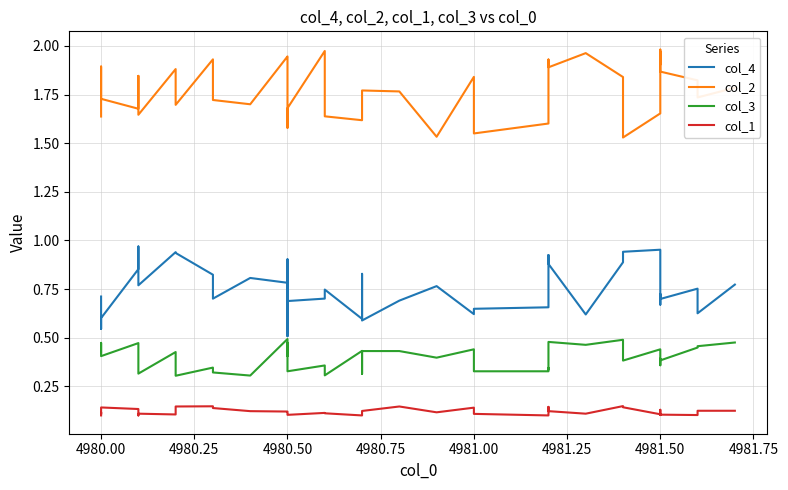

True or false: col_2 has a value of 1.9 at 4980.50.

True